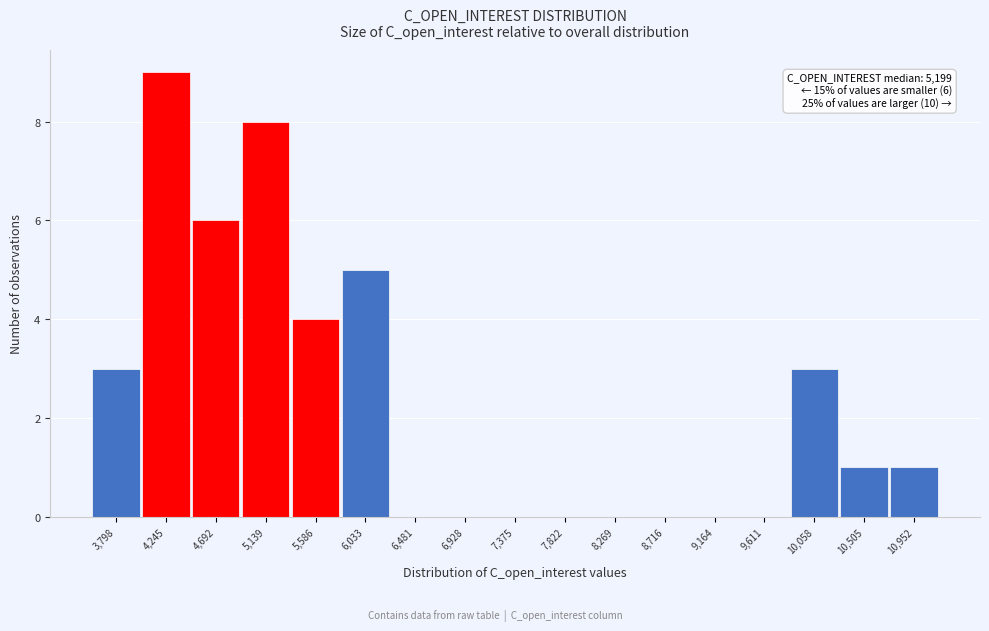

Reading left to right, extract all data points from this chart.

3,798=3	4,245=9	4,692=6	5,139=8	5,586=4	6,033=5	6,481=0	6,928=0	7,375=0	7,822=0	8,269=0	8,716=0	9,164=0	9,611=0	10,058=3	10,505=1	10,952=1